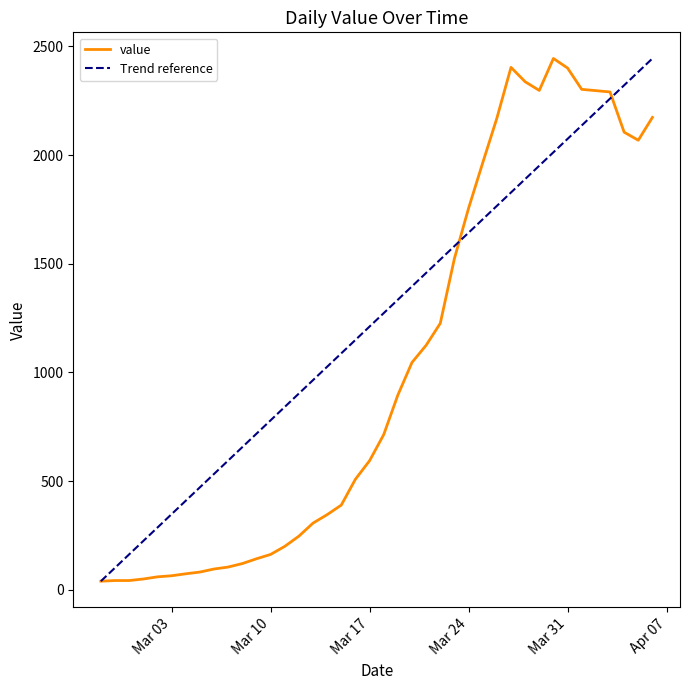

What is the value of the 25th point from the left?

1226